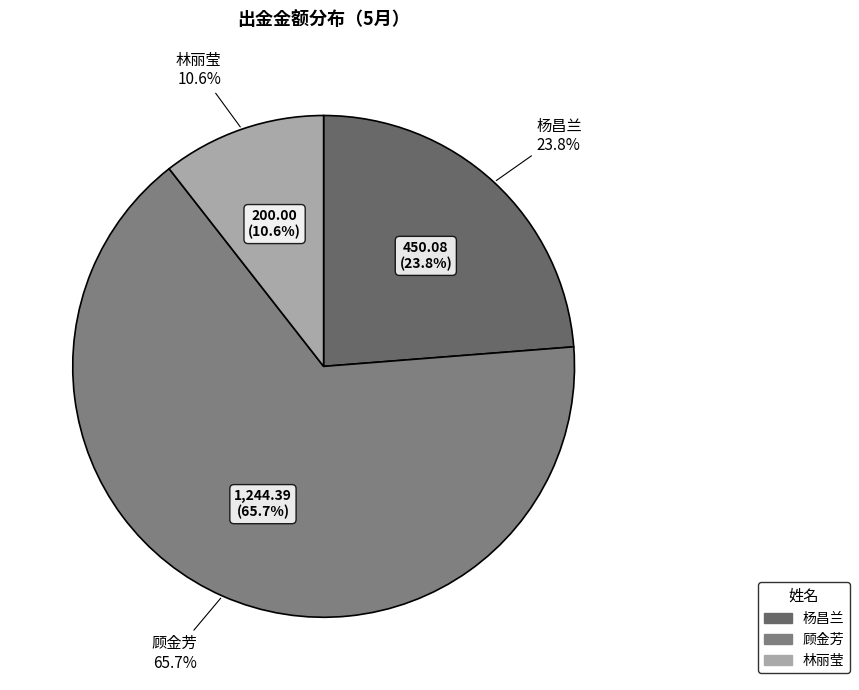

Is there a majority slice in this chart?

Yes